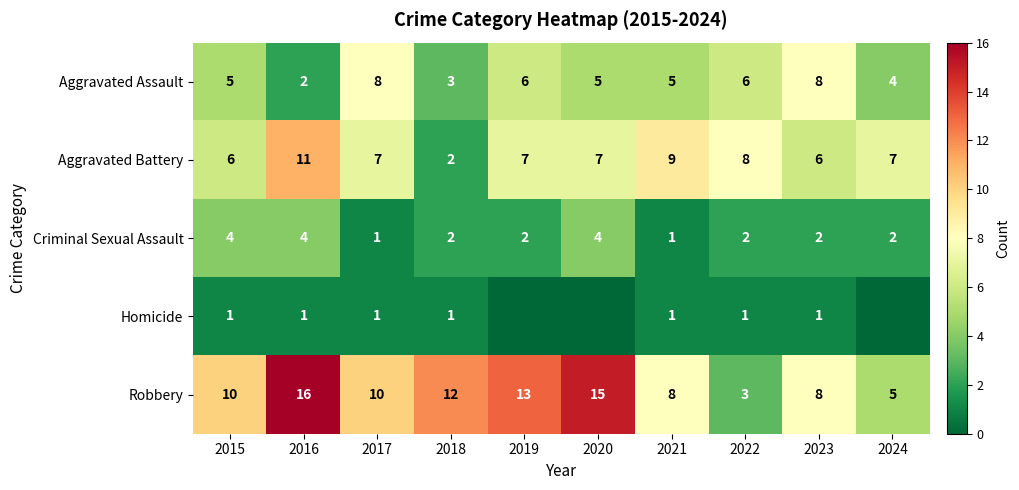

What is the difference between the Aggravated Assault values at 2015 and 2023?

3